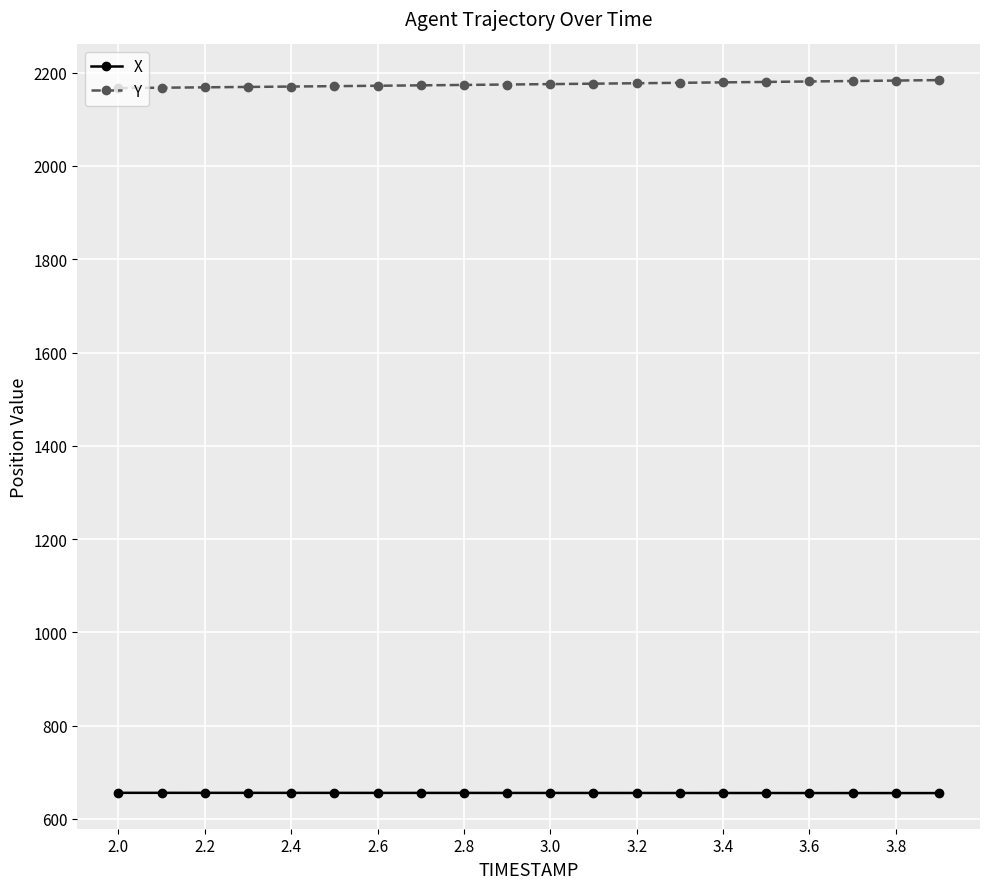

Which series has the largest total across all categories?

Y